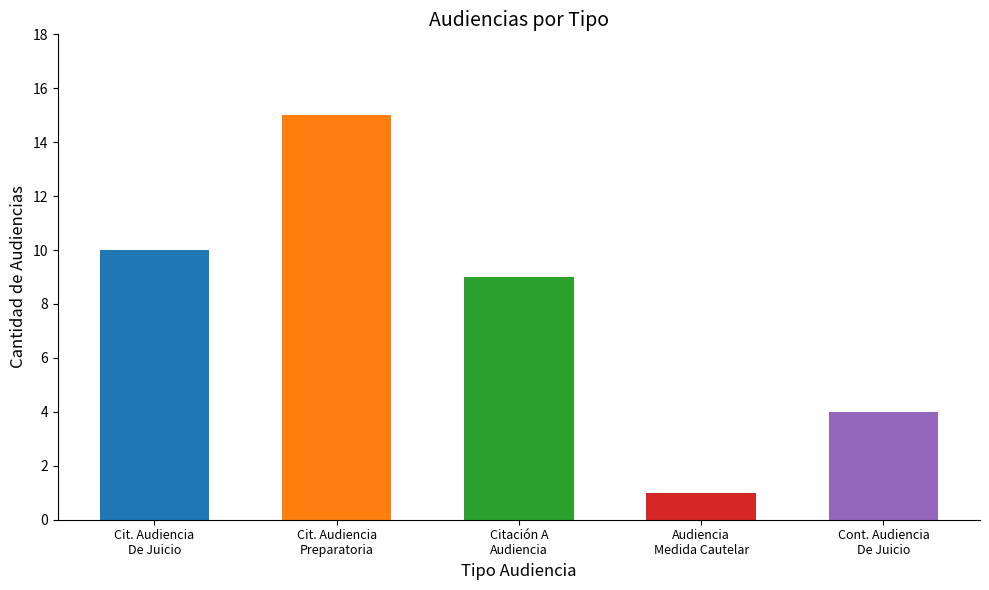

Count the number of categories in the chart.

5